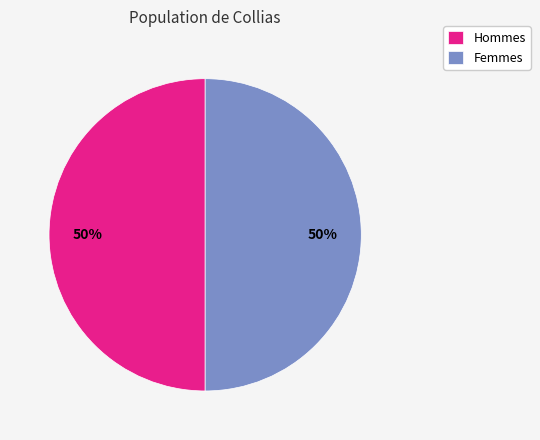

How many slices are in this pie chart?

2